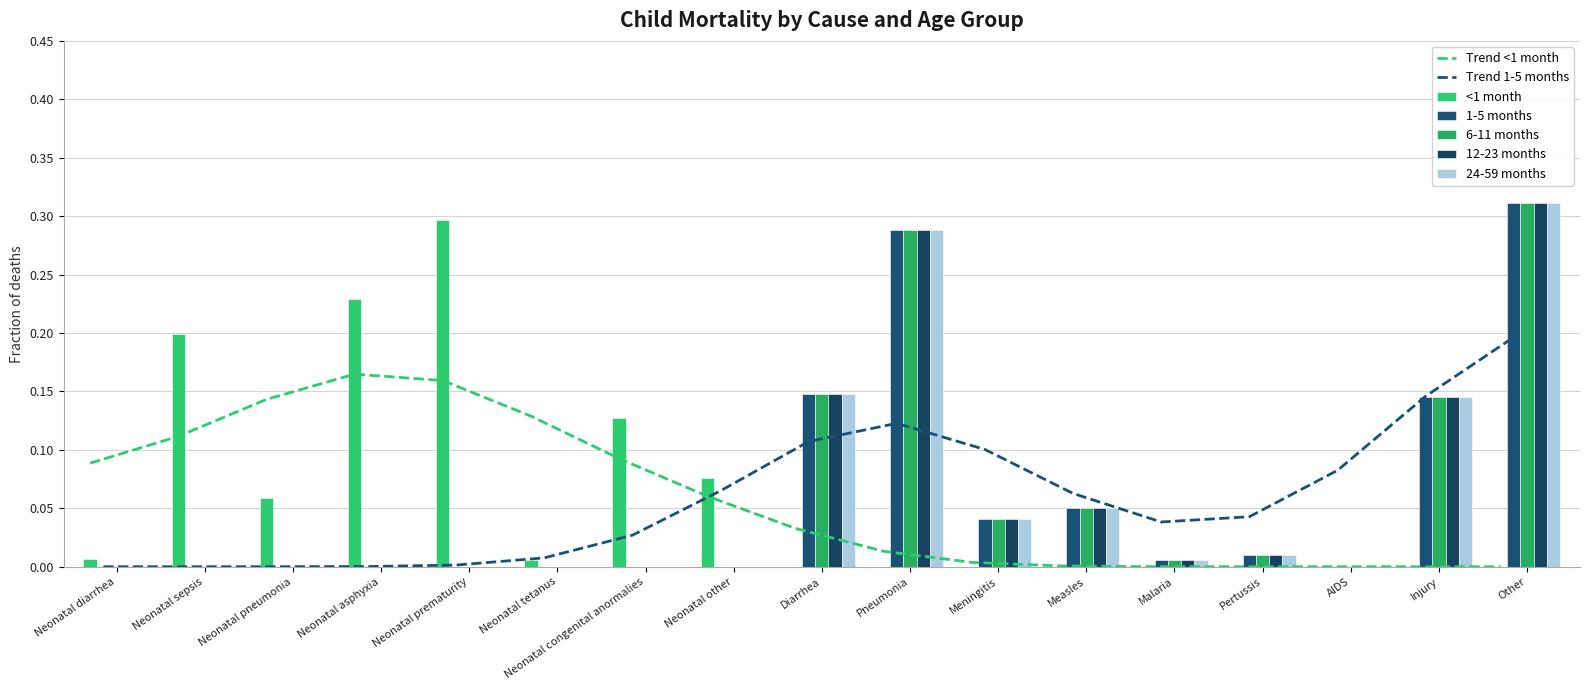

Is it true that 6-11 months equals 0.1 at Diarrhea?

True